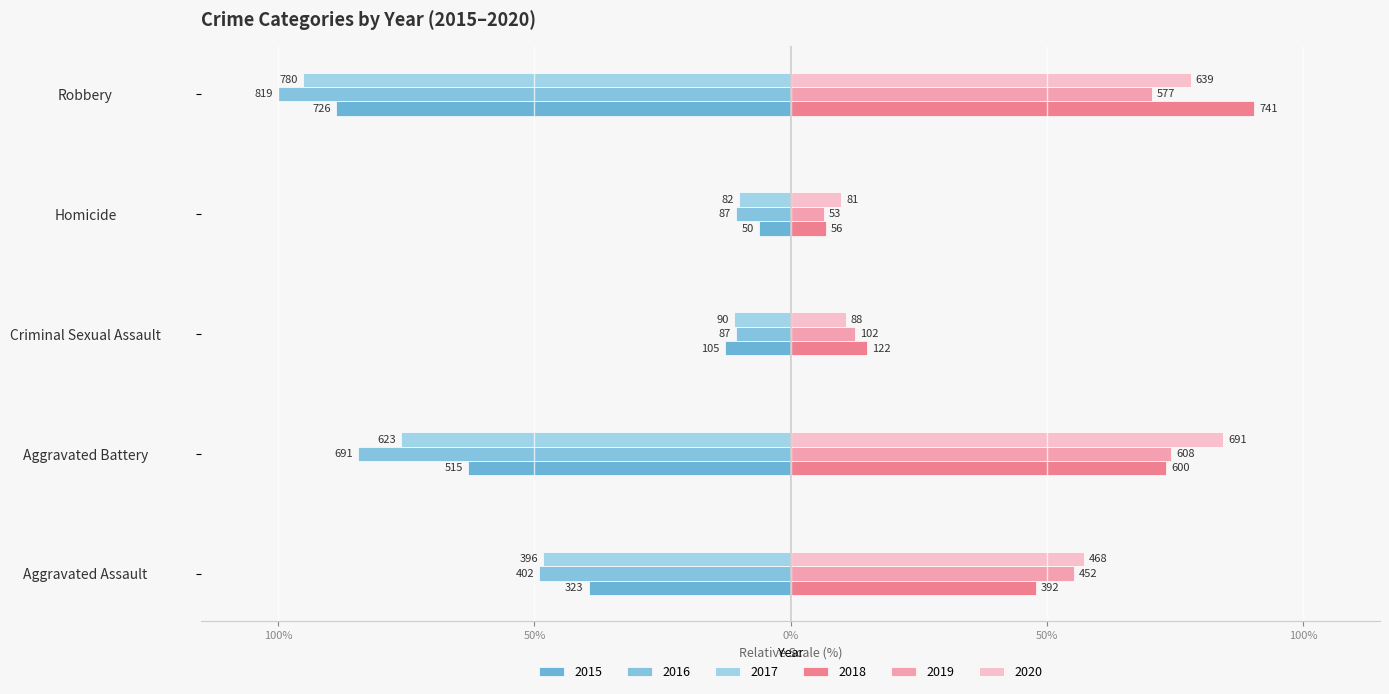

Does the chart contain any negative values?

Yes